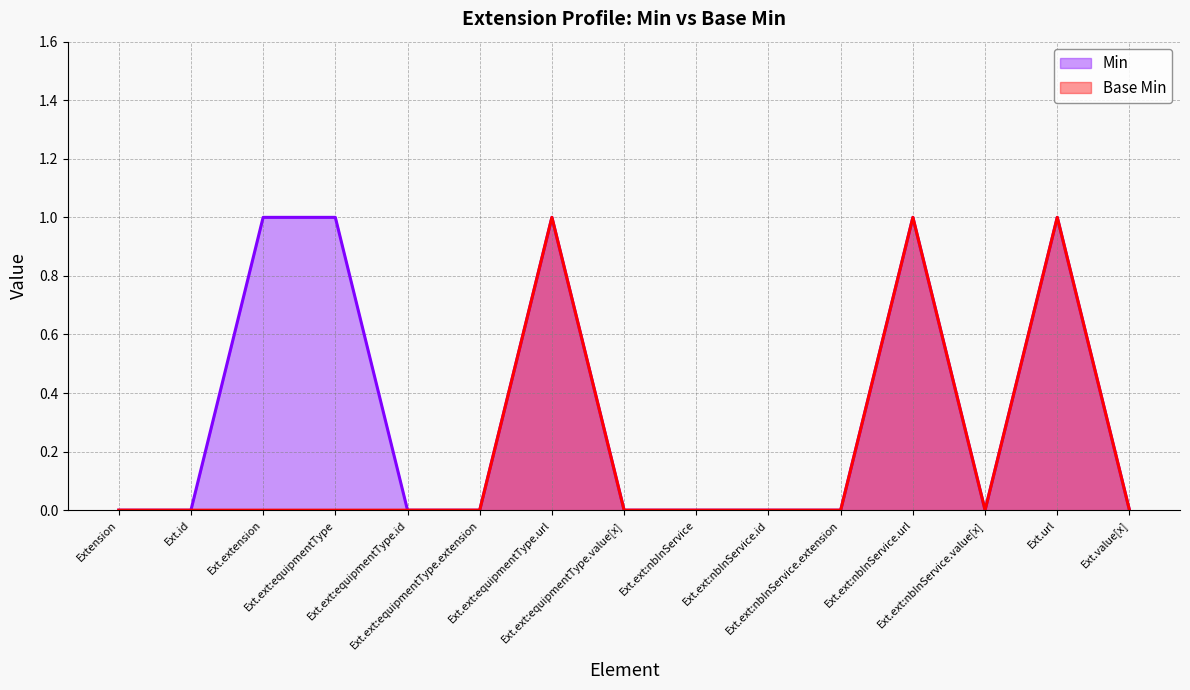

True or false: Min and Base Min intersect in this chart.

False